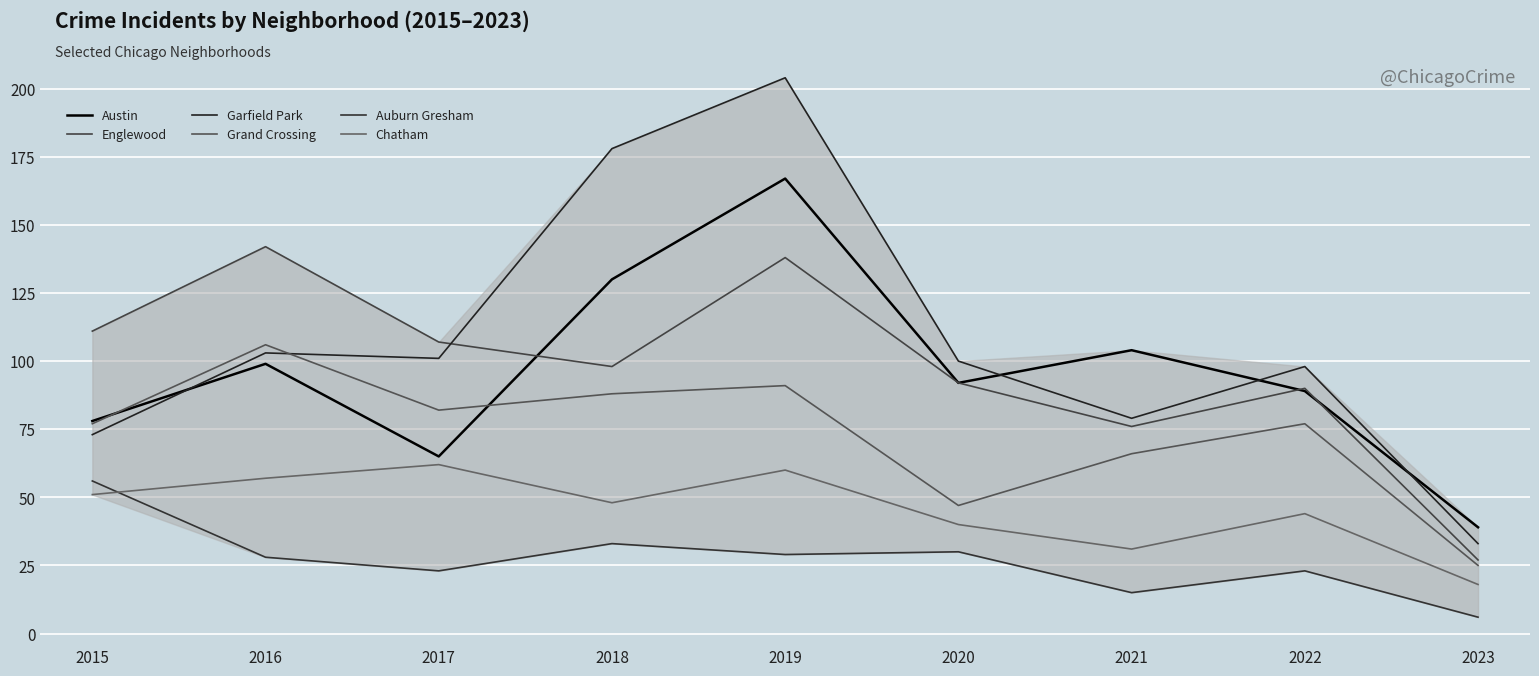

At which label does Auburn Gresham reach its peak?

2015